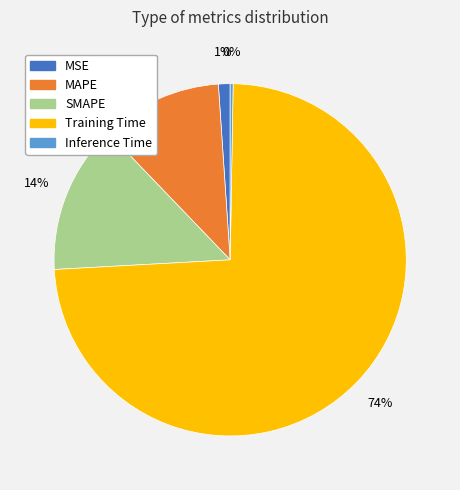

Is it true that Training Time is 74% of the pie?

True